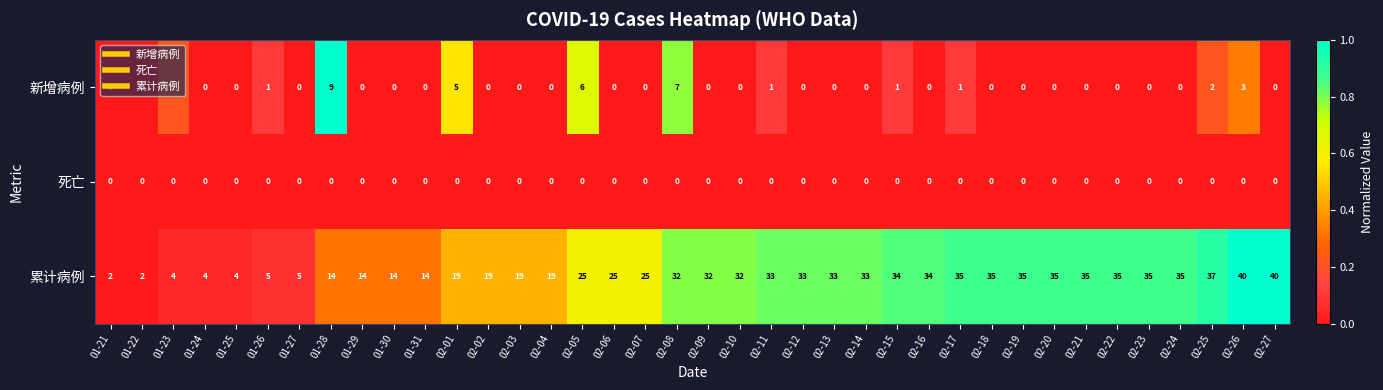

At which category is the sum across all series the highest?

02-26